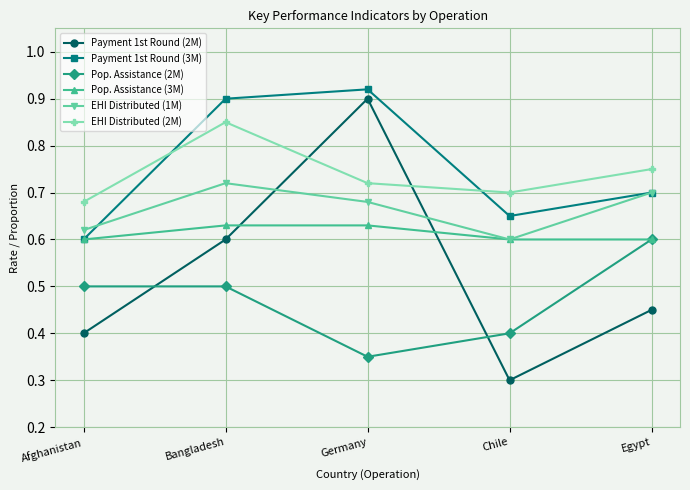

Where is the first local minimum for Payment 1st Round (3M)?

Chile